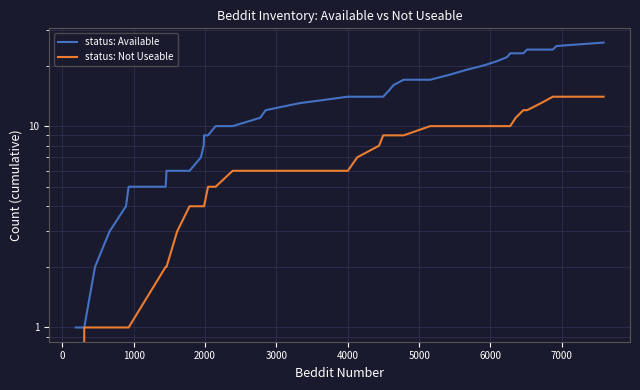

The status: Available series shows 10 at 24. True or false?

False